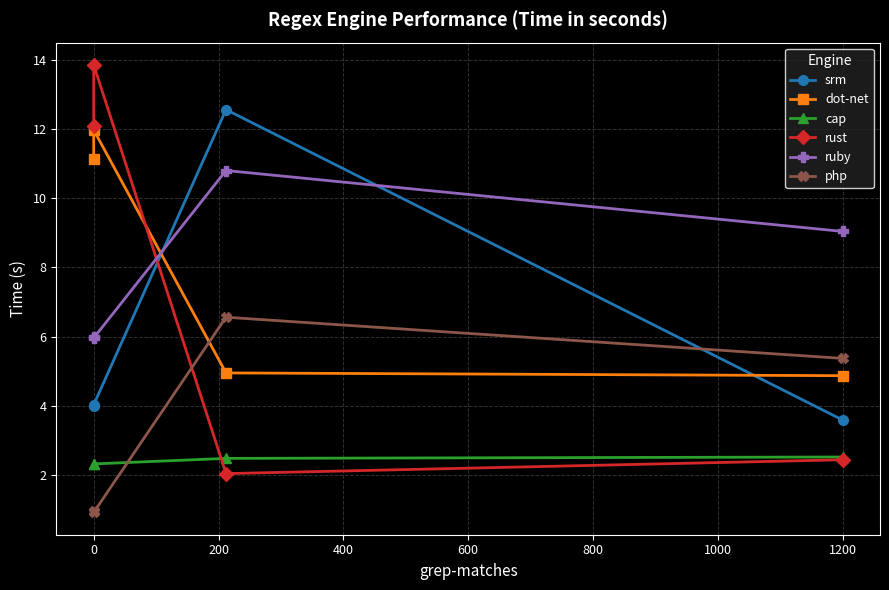

Which series changed the most between 200 and 400?

rust